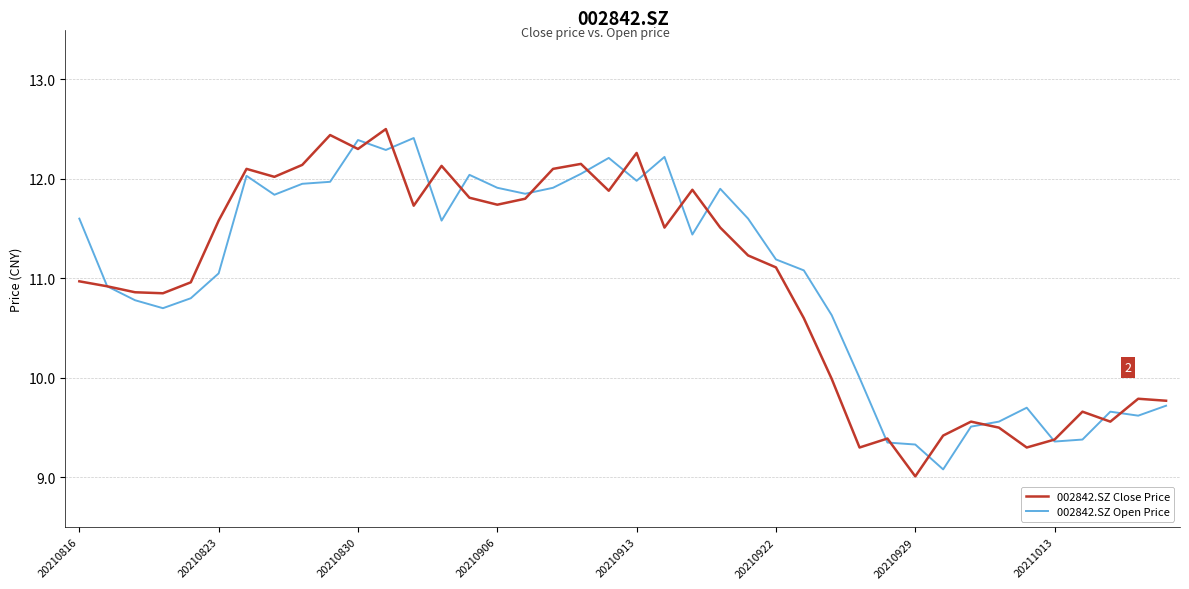

What is the lowest value of the 002842.SZ Open Price series?

9.1